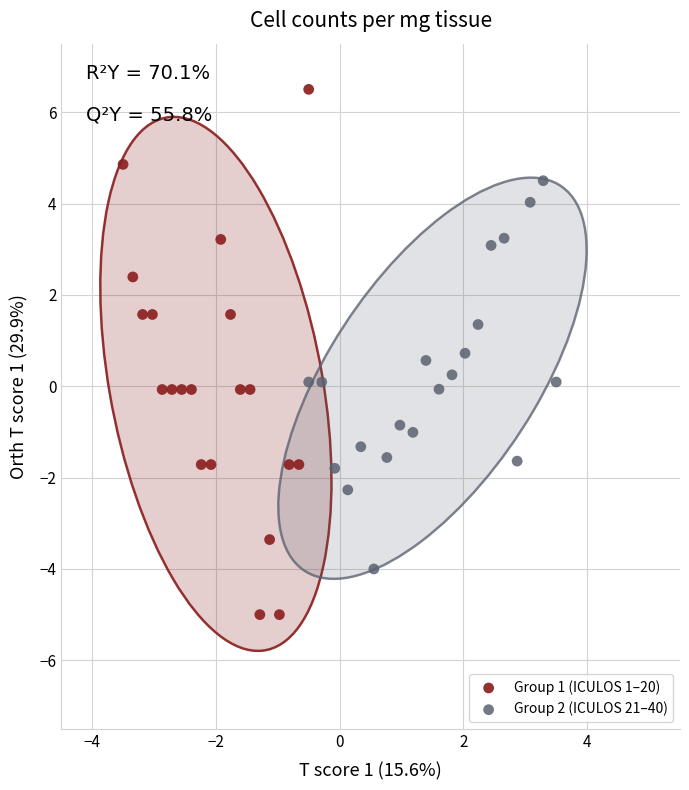

Which series contains the lowest Y value?

Group 1 (ICULOS 1–20)